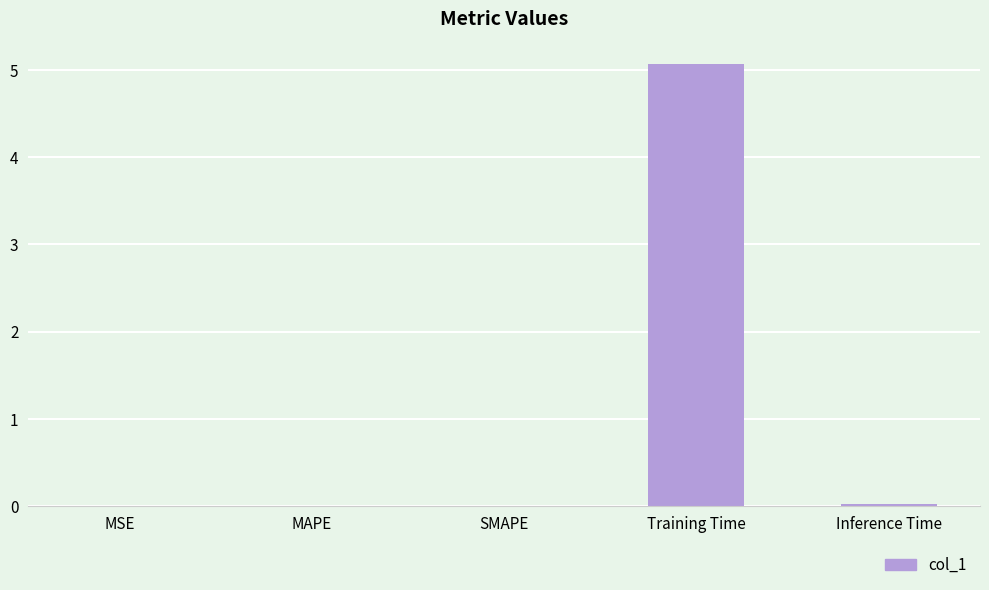

Is it true that the value at Training Time is 2.4?

False